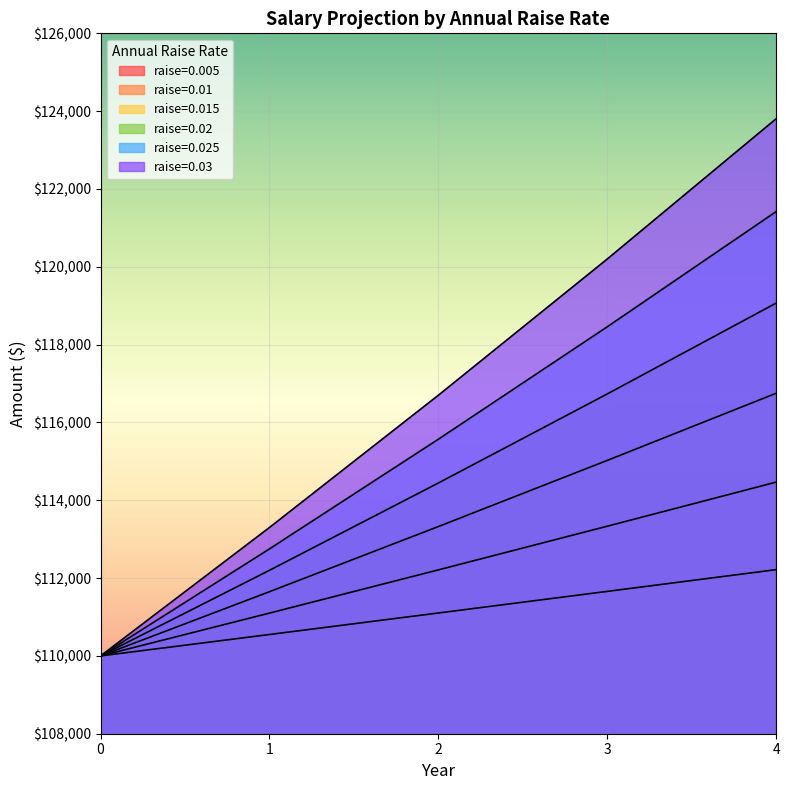

True or false: 0.03 and 0.005 intersect in this chart.

False